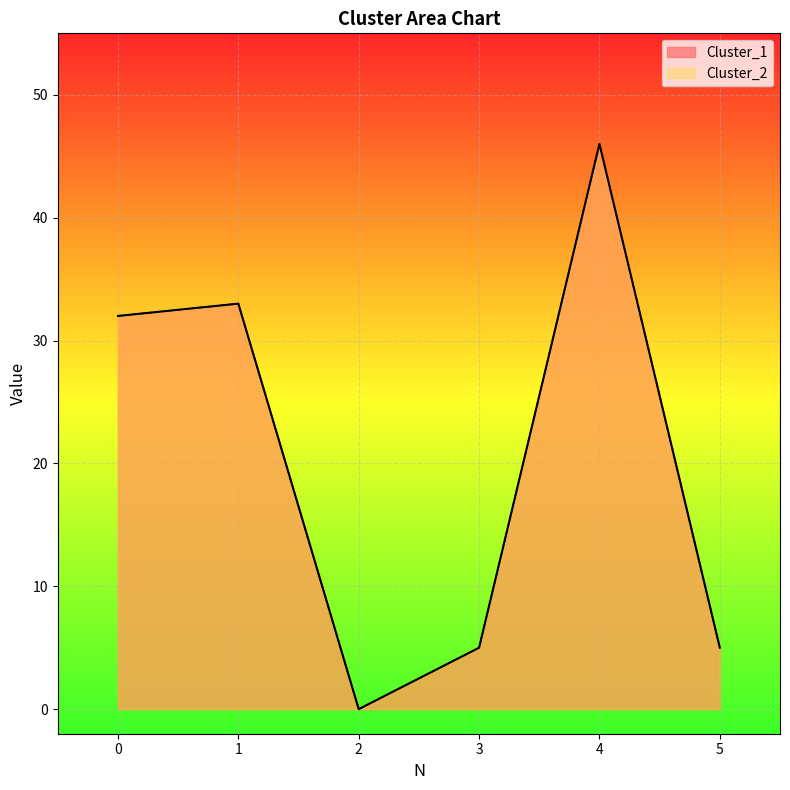

Reading left to right, transcribe all the data shown in this chart.

Cluster_1: 32	33	0	5	46	5
Cluster_2: 32	33	0	5	46	5